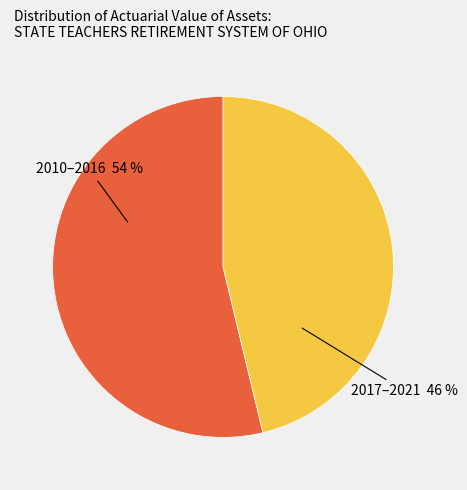

To the nearest percent, what is the difference between the largest and smallest slice percentages?

8%